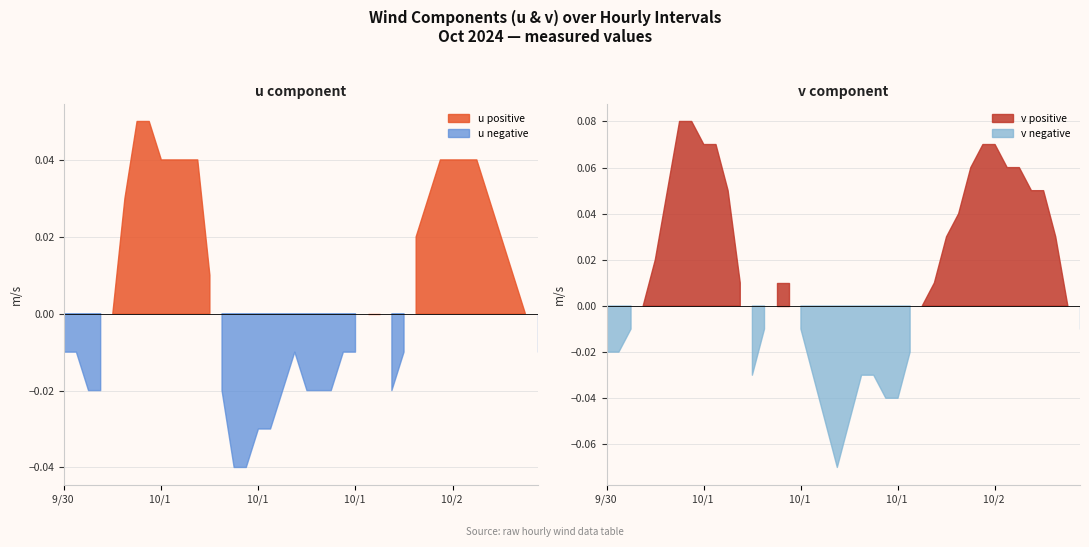

Reading left to right, transcribe all the data shown in this chart.

u: 2024/9/30 22:30=-0.0	2024/9/30 23:30=-0.0	2024/10/1 0:30=-0.0	2024/10/1 1:30=-0.0	2024/10/1 2:30=0.0	2024/10/1 3:30=0.0	2024/10/1 4:30=0.1	2024/10/1 5:30=0.1	2024/10/1 6:30=0.0	2024/10/1 7:30=0.0	2024/10/1 8:30=0.0	2024/10/1 9:30=0.0	2024/10/1 10:30=0.0	2024/10/1 11:30=-0.0	2024/10/1 12:30=-0.0	2024/10/1 13:30=-0.0	2024/10/1 14:30=-0.0	2024/10/1 15:30=-0.0	2024/10/1 16:30=-0.0	2024/10/1 17:30=-0.0	2024/10/1 18:30=-0.0	2024/10/1 19:30=-0.0	2024/10/1 20:30=-0.0	2024/10/1 21:30=-0.0	2024/10/1 22:30=-0.0	2024/10/1 23:30=0.0	2024/10/2 0:30=0.0	2024/10/2 1:30=-0.0	2024/10/2 2:30=-0.0	2024/10/2 3:30=0.0	2024/10/2 4:30=0.0	2024/10/2 5:30=0.0	2024/10/2 6:30=0.0	2024/10/2 7:30=0.0	2024/10/2 8:30=0.0	2024/10/2 9:30=0.0	2024/10/2 10:30=0.0	2024/10/2 11:30=0.0	2024/10/2 12:30=0.0	2024/10/2 13:30=-0.0
v: 2024/9/30 22:30=-0.0	2024/9/30 23:30=-0.0	2024/10/1 0:30=-0.0	2024/10/1 1:30=0.0	2024/10/1 2:30=0.0	2024/10/1 3:30=0.1	2024/10/1 4:30=0.1	2024/10/1 5:30=0.1	2024/10/1 6:30=0.1	2024/10/1 7:30=0.1	2024/10/1 8:30=0.1	2024/10/1 9:30=0.0	2024/10/1 10:30=-0.0	2024/10/1 11:30=-0.0	2024/10/1 12:30=0.0	2024/10/1 13:30=0.0	2024/10/1 14:30=-0.0	2024/10/1 15:30=-0.0	2024/10/1 16:30=-0.1	2024/10/1 17:30=-0.1	2024/10/1 18:30=-0.1	2024/10/1 19:30=-0.0	2024/10/1 20:30=-0.0	2024/10/1 21:30=-0.0	2024/10/1 22:30=-0.0	2024/10/1 23:30=-0.0	2024/10/2 0:30=0.0	2024/10/2 1:30=0.0	2024/10/2 2:30=0.0	2024/10/2 3:30=0.0	2024/10/2 4:30=0.1	2024/10/2 5:30=0.1	2024/10/2 6:30=0.1	2024/10/2 7:30=0.1	2024/10/2 8:30=0.1	2024/10/2 9:30=0.1	2024/10/2 10:30=0.1	2024/10/2 11:30=0.0	2024/10/2 12:30=0.0	2024/10/2 13:30=-0.0